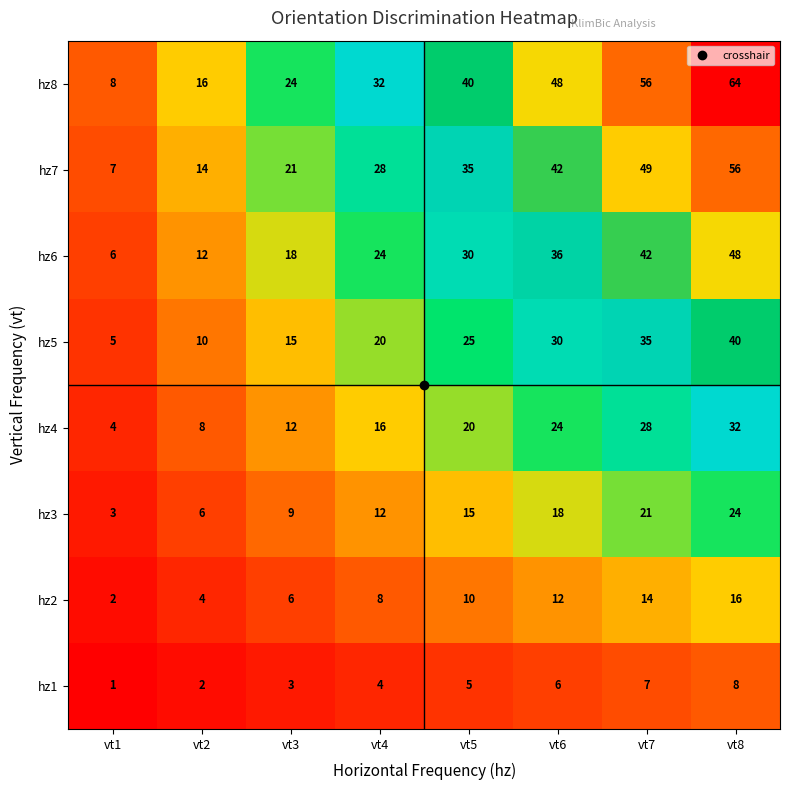

What is the spread (max minus min) of values at vt4?

28